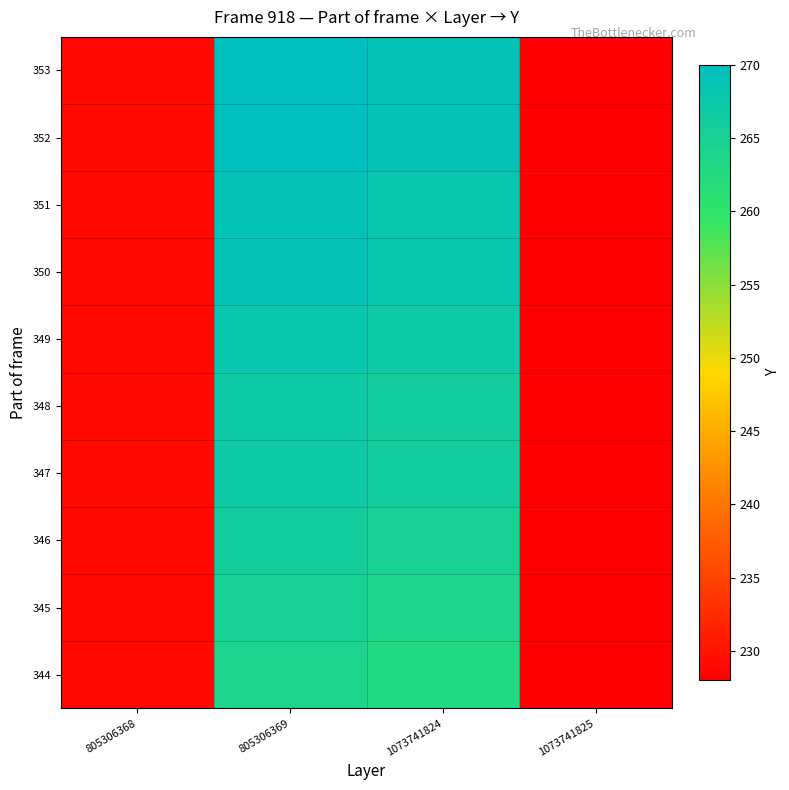

Reading left to right, what are all the values shown in this chart?

344: 805306368=229	805306369=264	1073741824=263	1073741825=228
345: 805306368=229	805306369=265	1073741824=264	1073741825=228
346: 805306368=229	805306369=266	1073741824=265	1073741825=228
347: 805306368=229	805306369=267	1073741824=266	1073741825=228
348: 805306368=229	805306369=267	1073741824=266	1073741825=228
349: 805306368=229	805306369=268	1073741824=267	1073741825=228
350: 805306368=229	805306369=269	1073741824=268	1073741825=228
351: 805306368=229	805306369=269	1073741824=268	1073741825=228
352: 805306368=229	805306369=270	1073741824=269	1073741825=228
353: 805306368=229	805306369=270	1073741824=269	1073741825=228